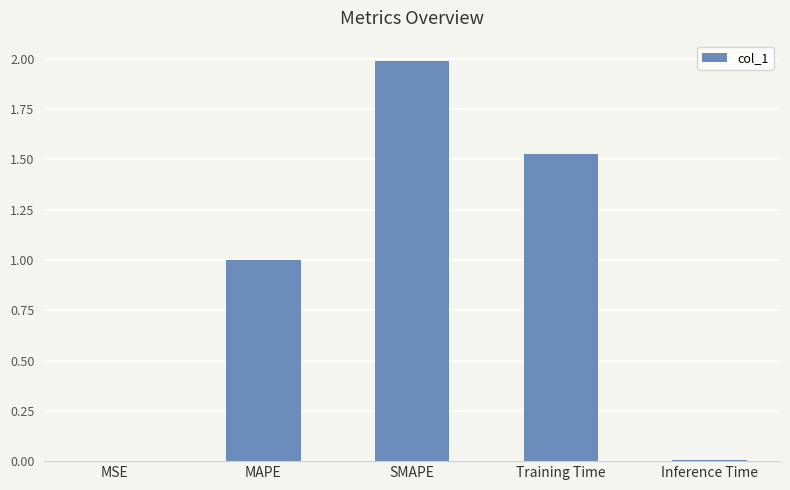

Approximately how many times larger is the value at SMAPE compared to Training Time?

1.3